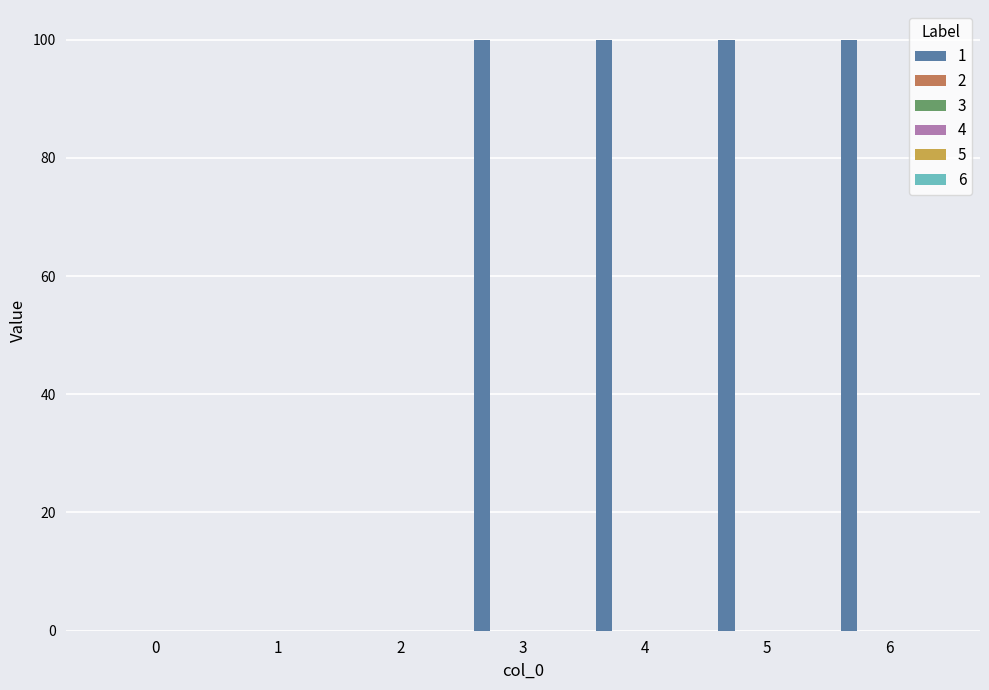

What is the sum of all values?

400